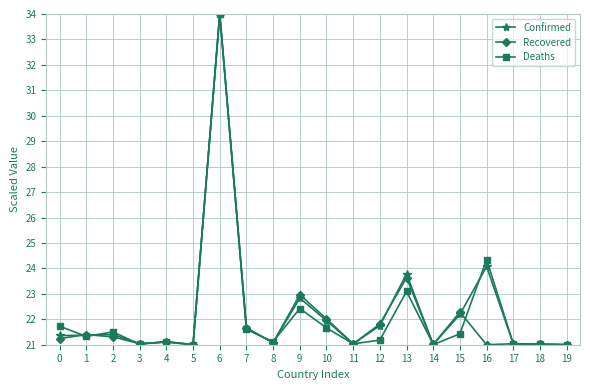

Read the Recovered value at 4.

21.1